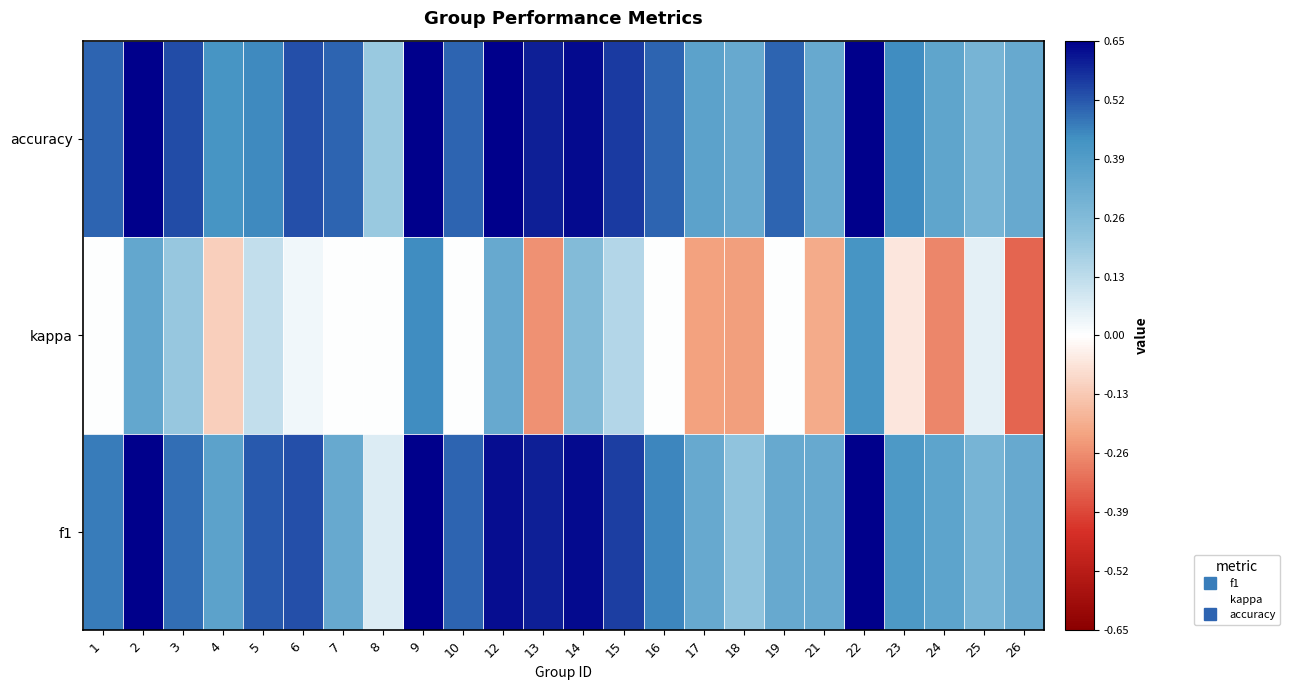

Rank the series by their maximum value, from lowest to highest.

kappa, f1, accuracy